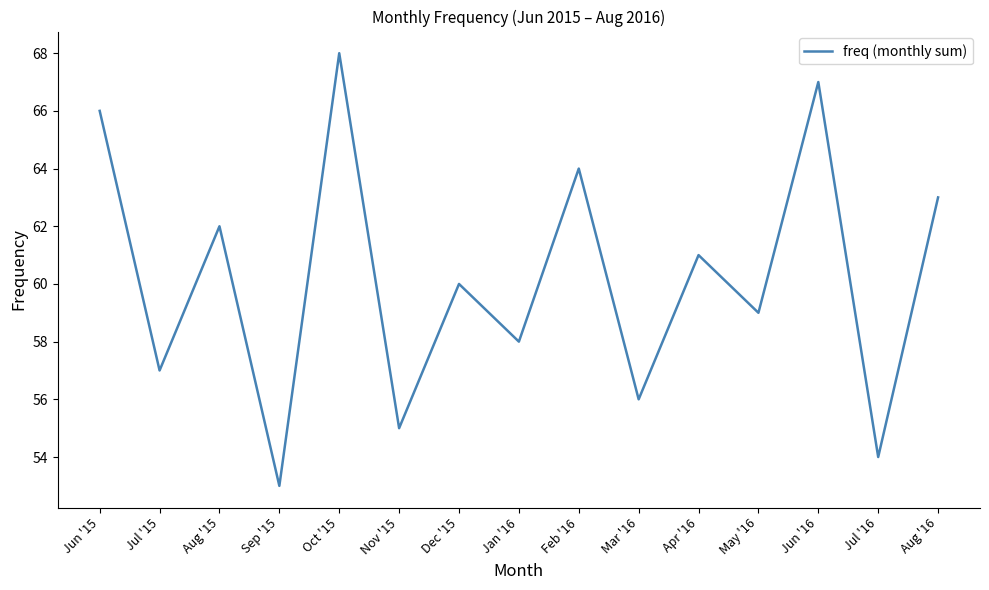

Where is the first local minimum?

Jul '15